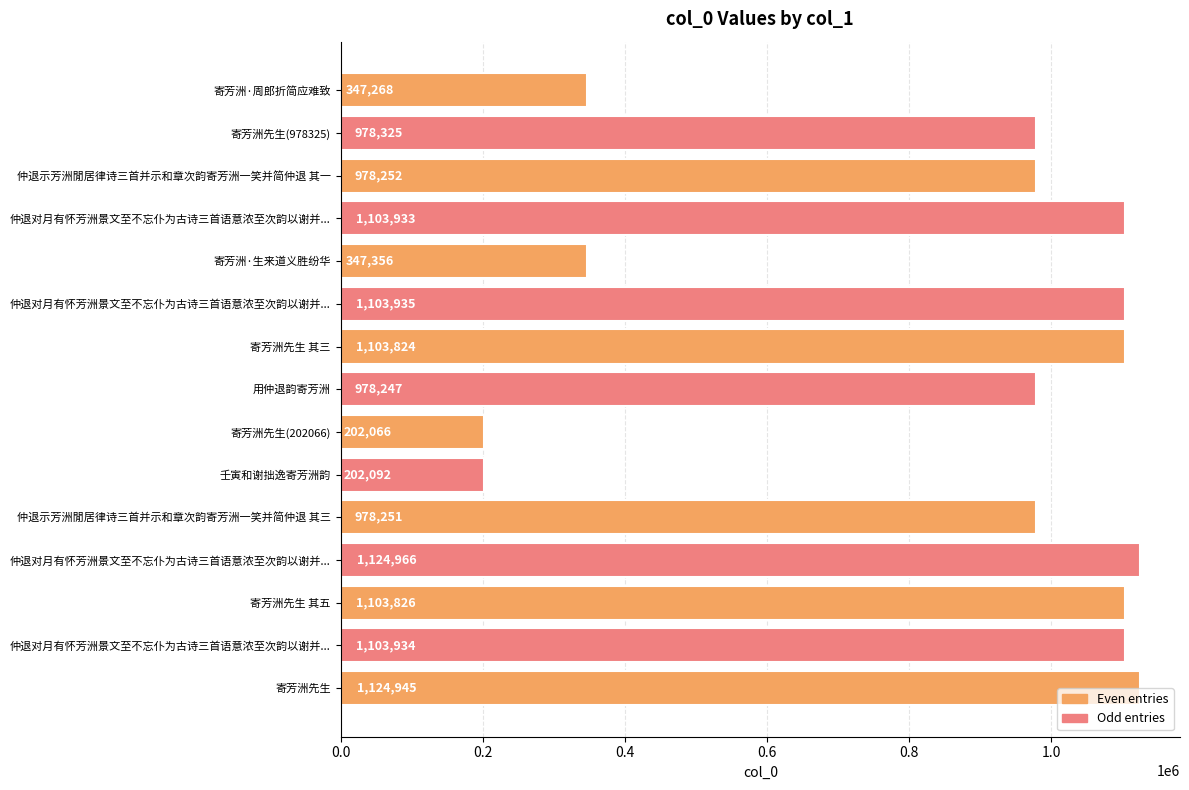

What is the minimum value shown in the chart?

202066